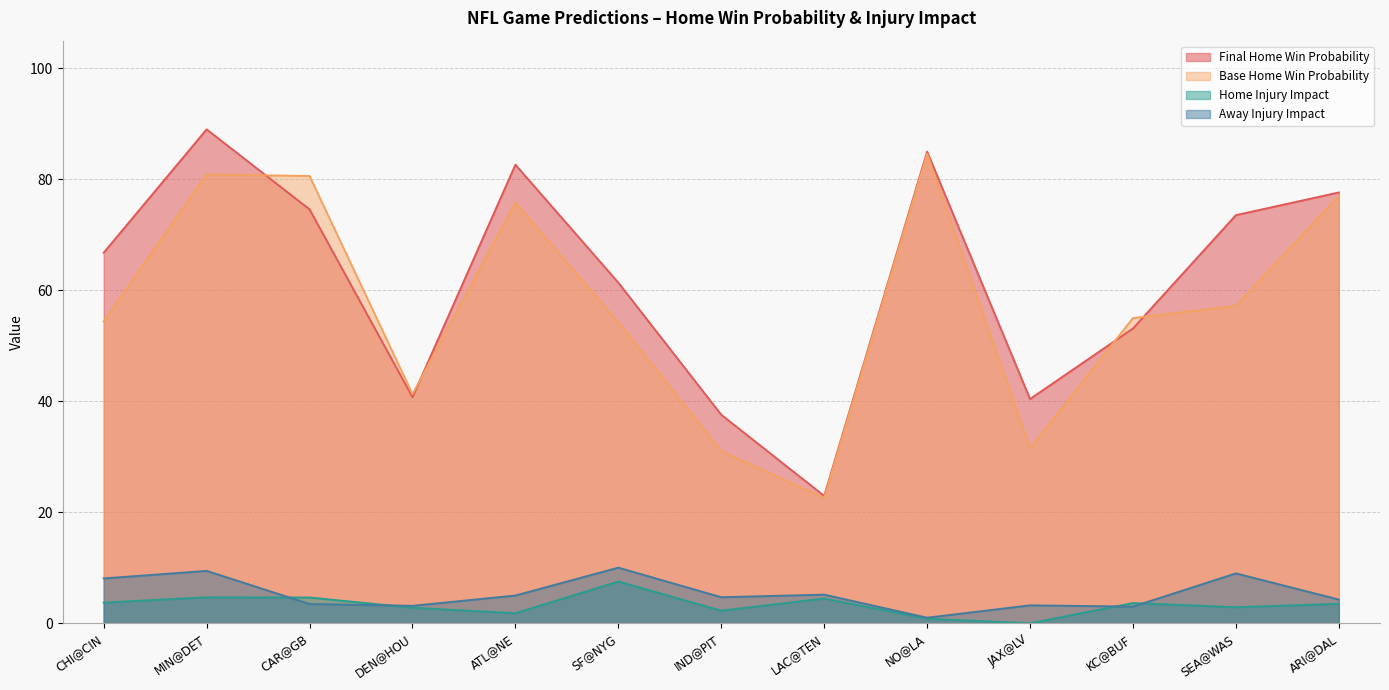

What is the difference between the maximum and minimum values in the final_home_win_probability series?

66.1